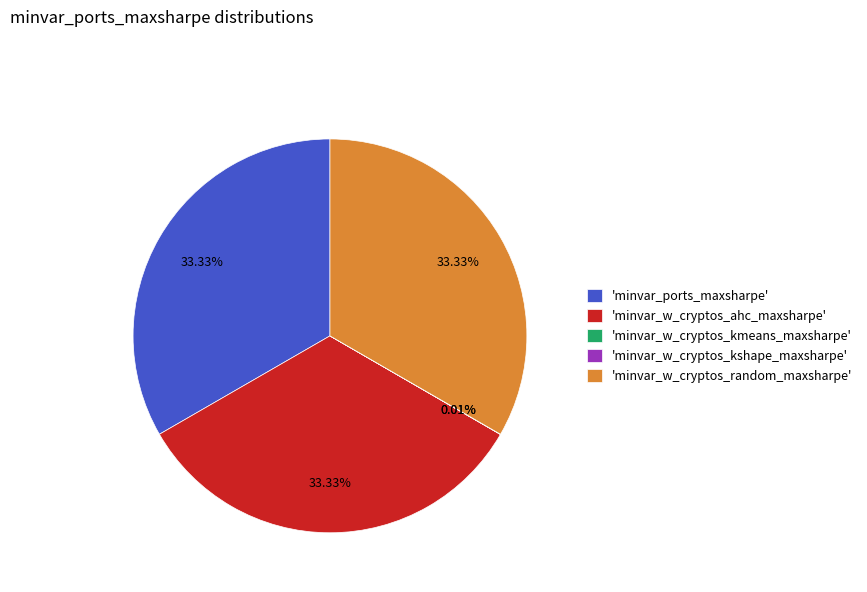

Approximately how many times larger is the value at 'minvar_w_cryptos_ahc_maxsharpe' compared to 'minvar_w_cryptos_random_maxsharpe'?

1.0